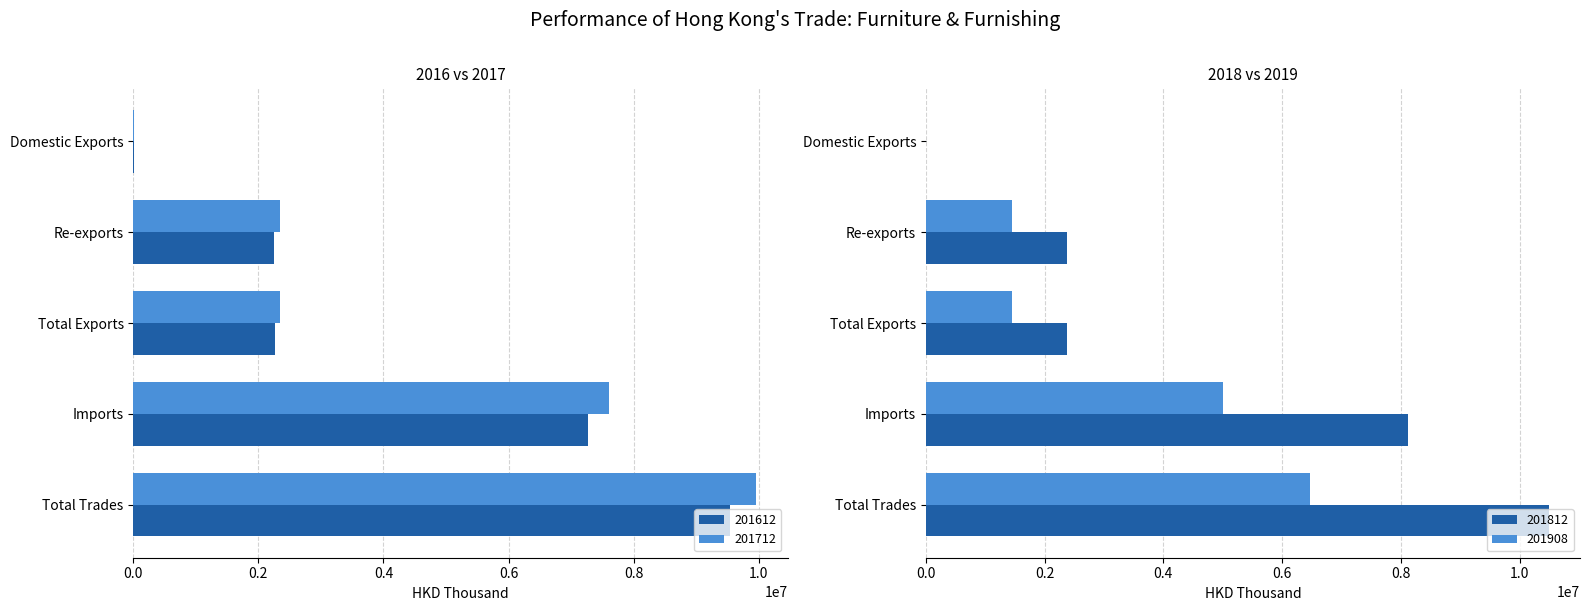

Which category has the lowest value in the 201612 series?

Domestic Exports